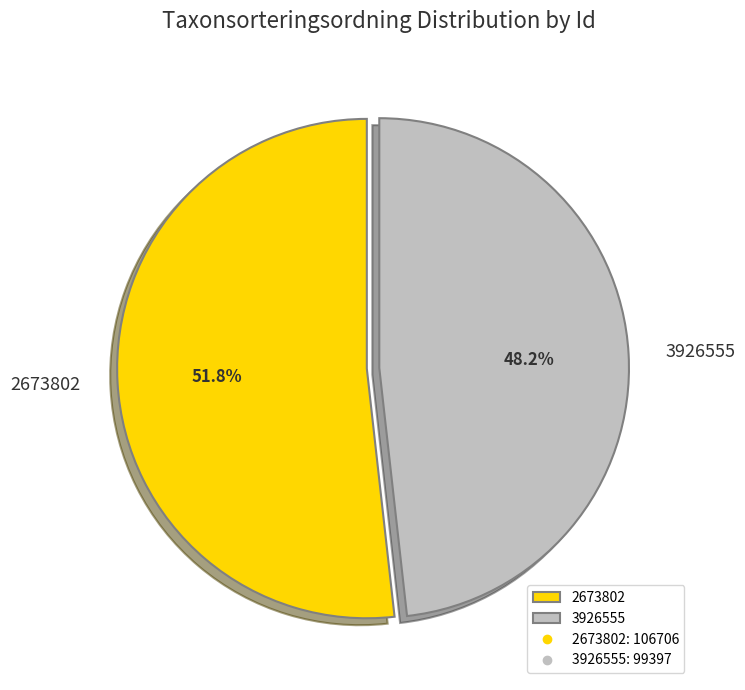

The 3926555 slice represents 40% of the pie. True or false?

False